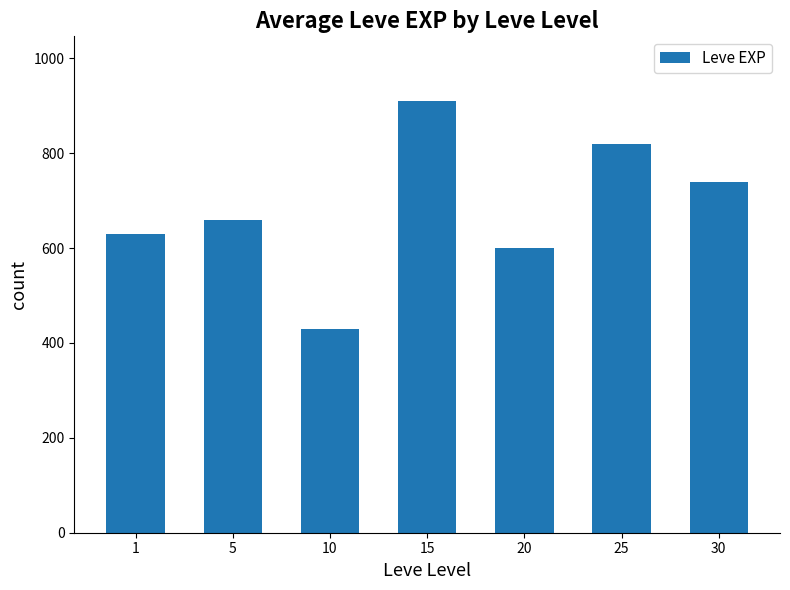

The value at 25 is 214. True or false?

False